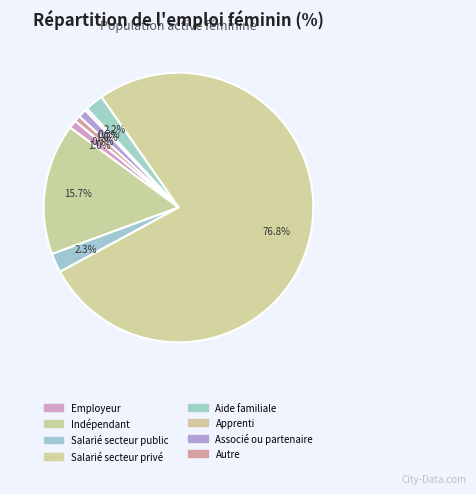

To the nearest percent, what is the difference between the Salarié secteur public and Associé ou partenaire slice percentages?

1%